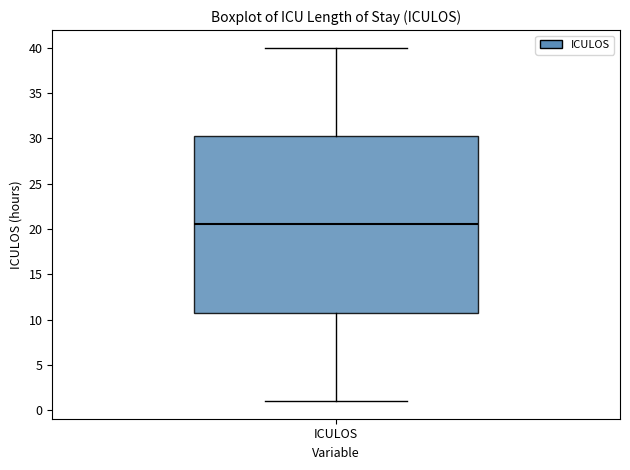

Transcribe this box plot: give where the median line is, the range the box spans, and where the two whiskers end, as read against the y-axis. The values are not printed on the chart, so give them approximately, as read against the axis.

median 20.5, box 11.0 to 30.5, whiskers 1.0 to 40.0